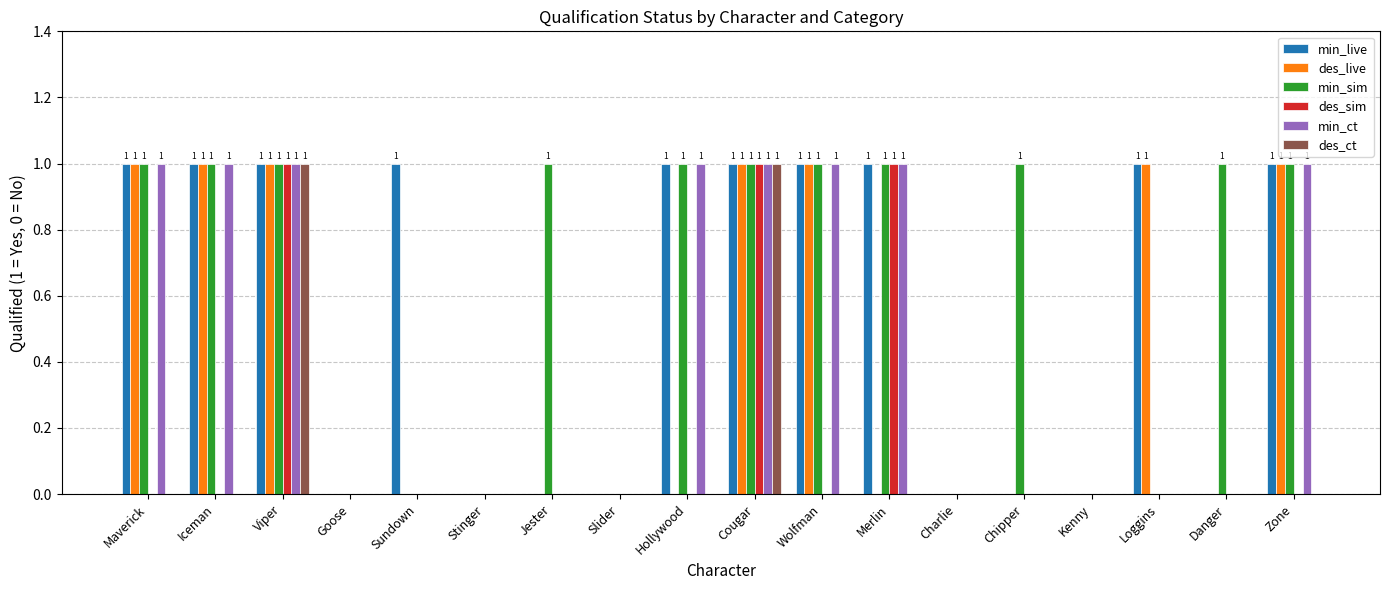

Count the min_live values in the range 0 to 1.

18